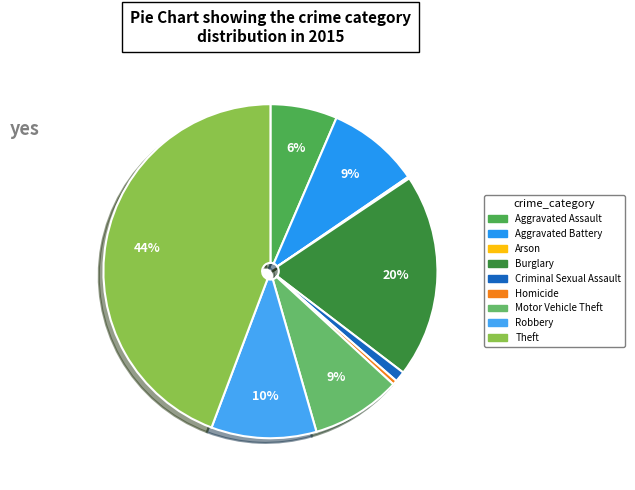

Does Motor Vehicle Theft represent more than half of the total?

No